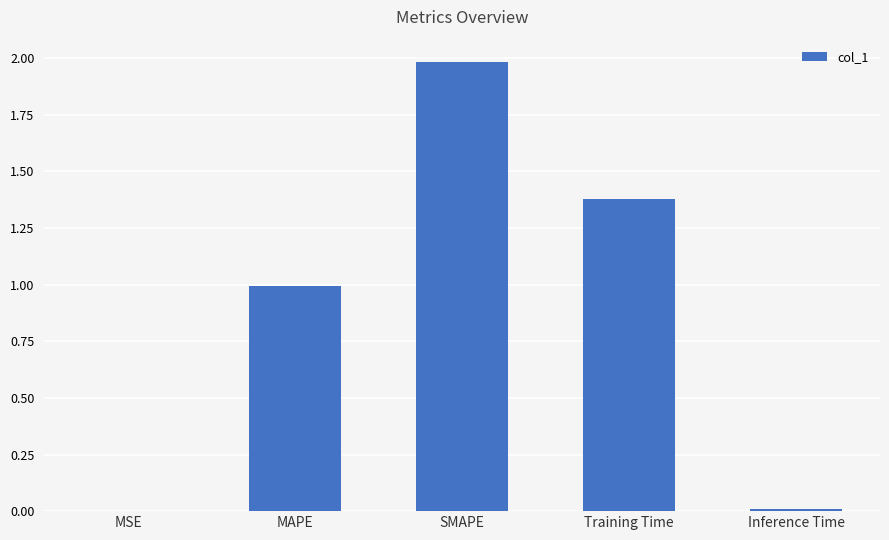

Is it true that the value at MAPE is 1.0?

True